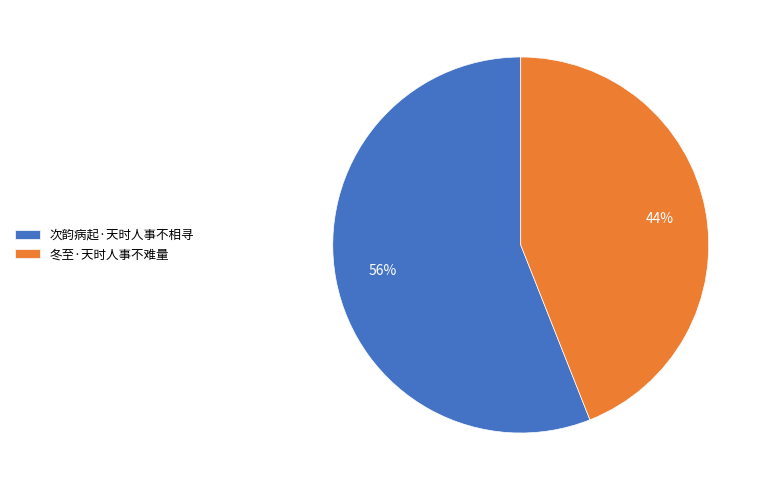

Rank the categories by value from lowest to highest.

冬至·天时人事不难量, 次韵病起·天时人事不相寻